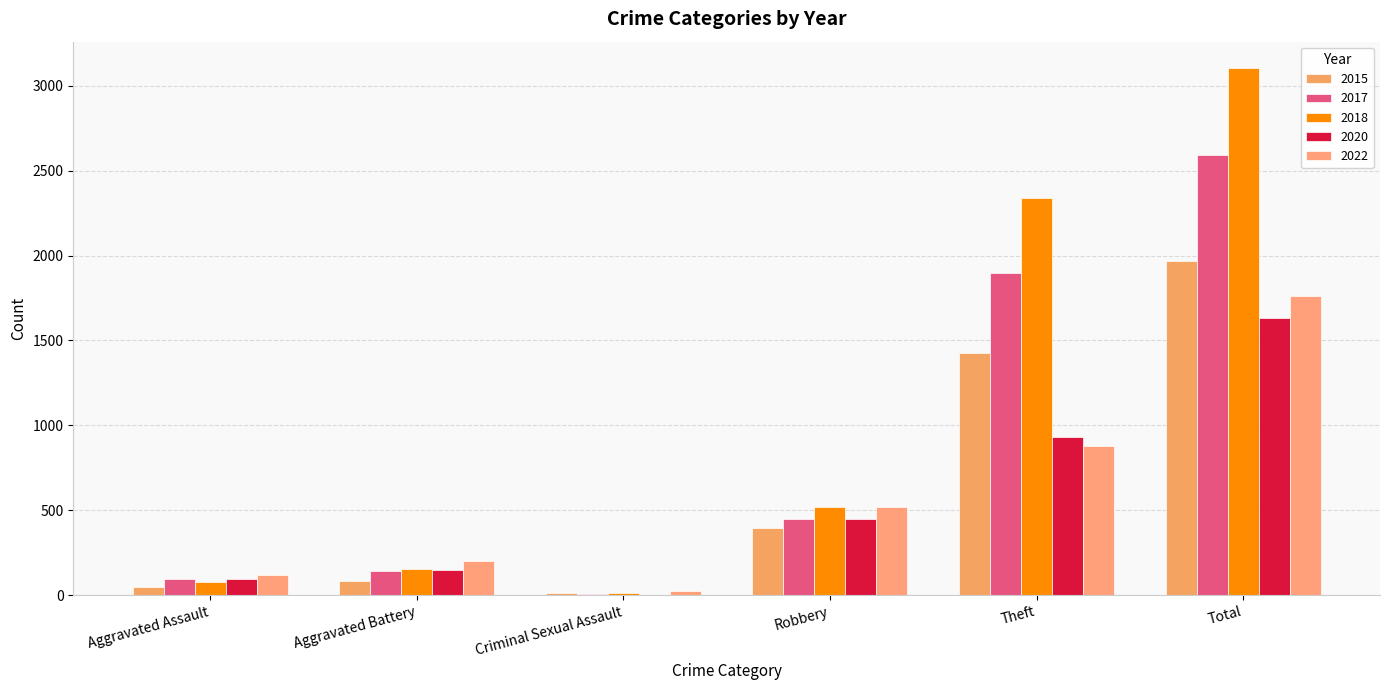

What is the difference between the 2018 values at Theft and Criminal Sexual Assault?

2331